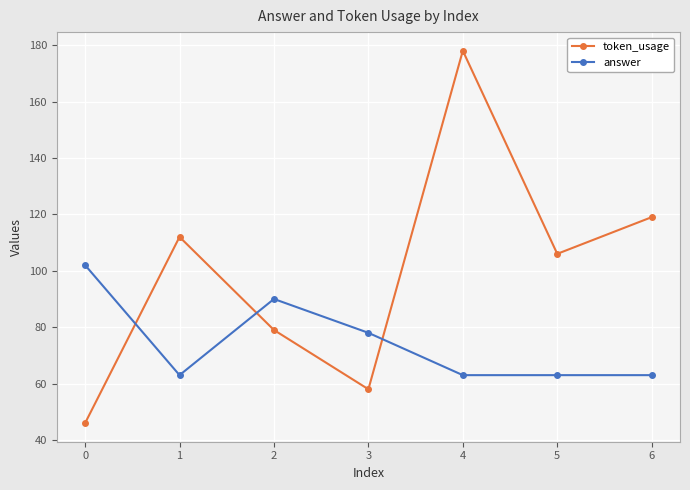

List the series in order of their peak value, lowest first.

answer, token_usage